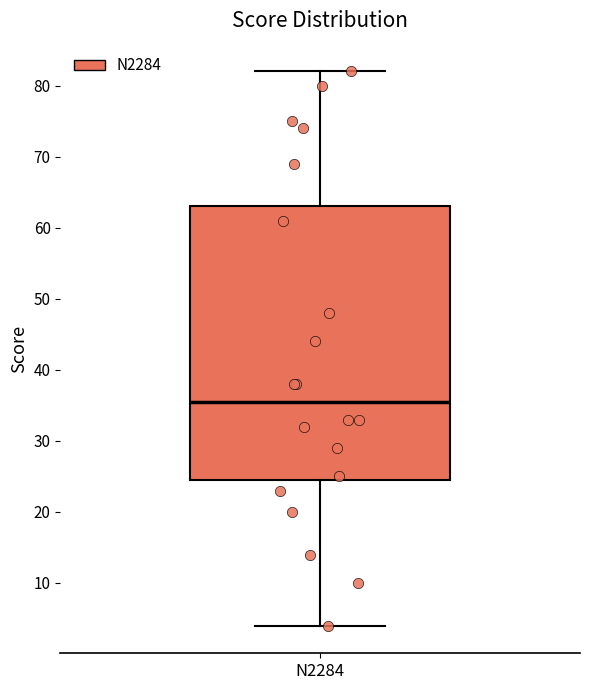

Where is the lower edge of the box for N2284 on the y-axis? The values are not printed on the chart, so give them approximately, as read against the axis.

25